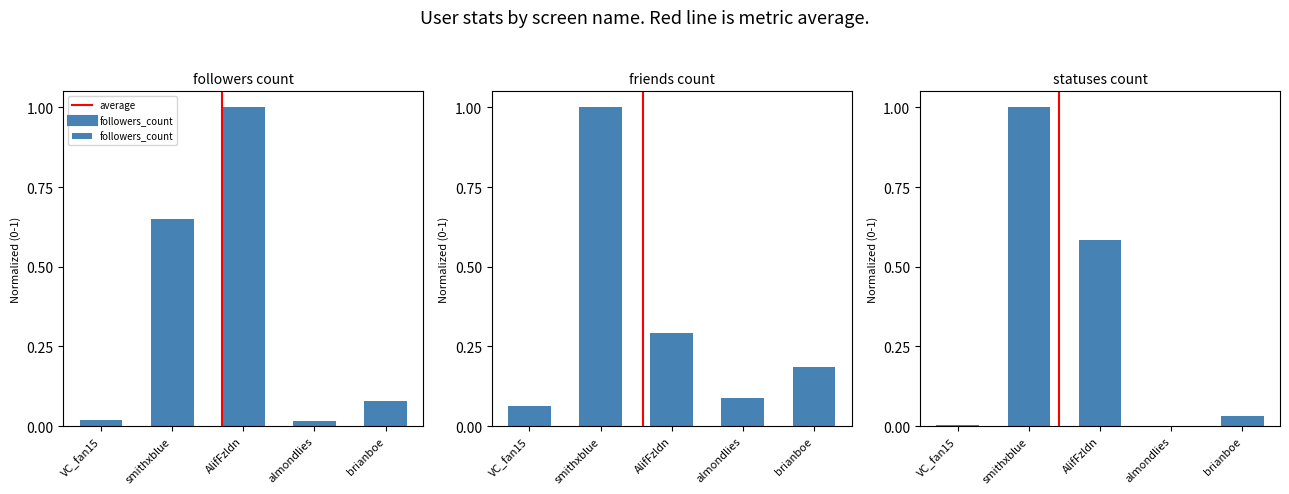

The followers_count series shows 0.0 at almondlies. True or false?

True